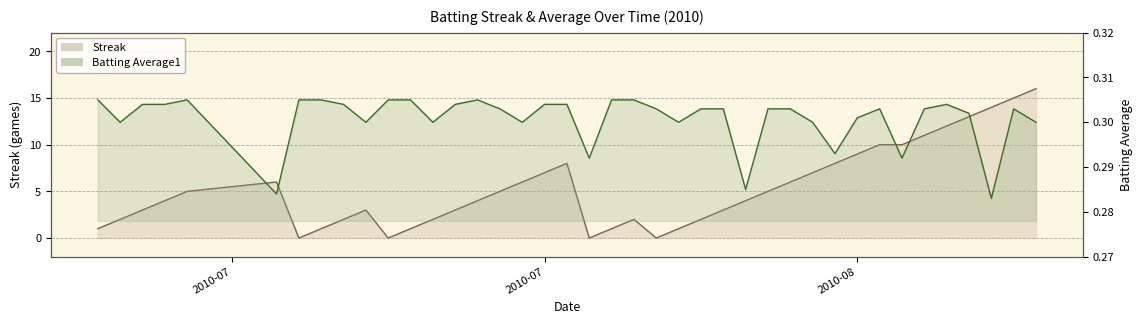

At how many categories does at least one series exceed 6?

13